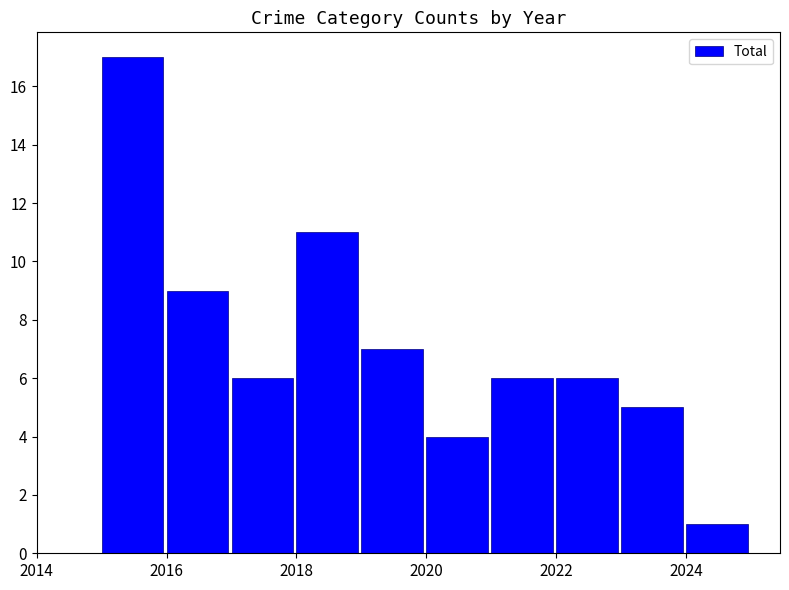

What is the greatest value displayed?

17